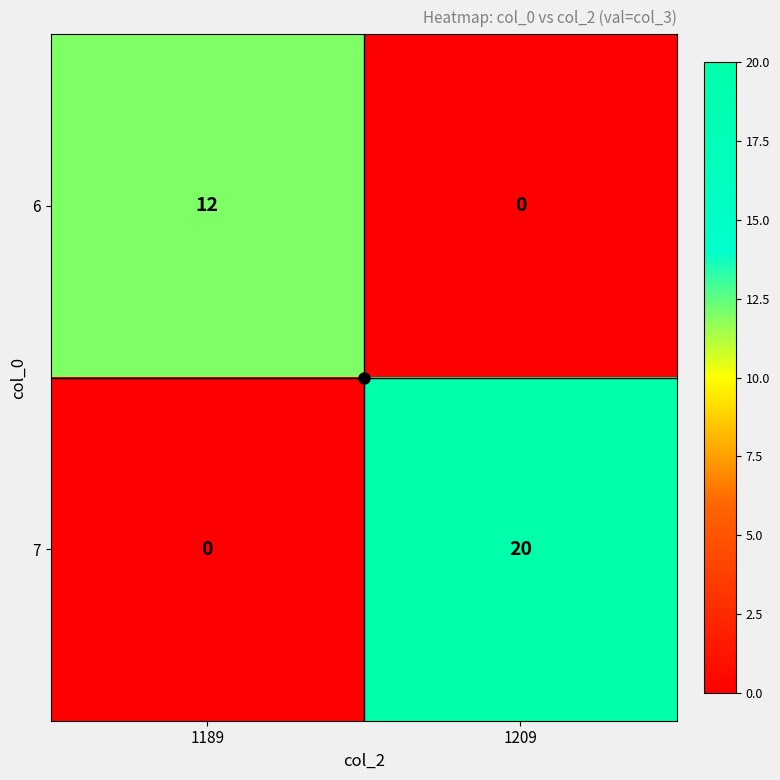

What is the maximum value shown in the chart?

20